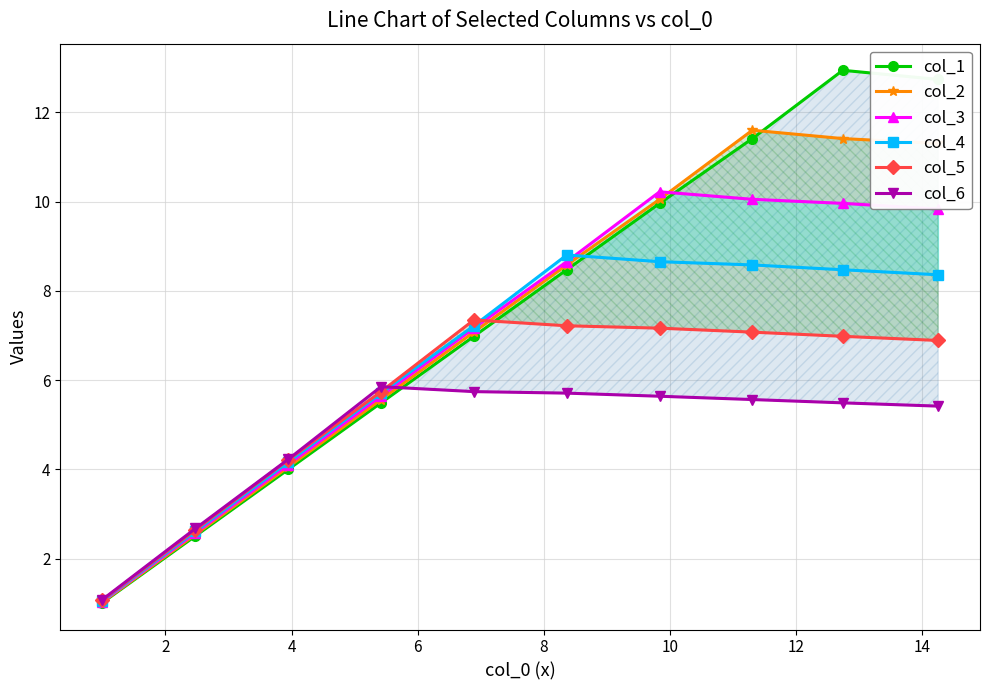

What is the lowest value of the col_6 series?

1.1